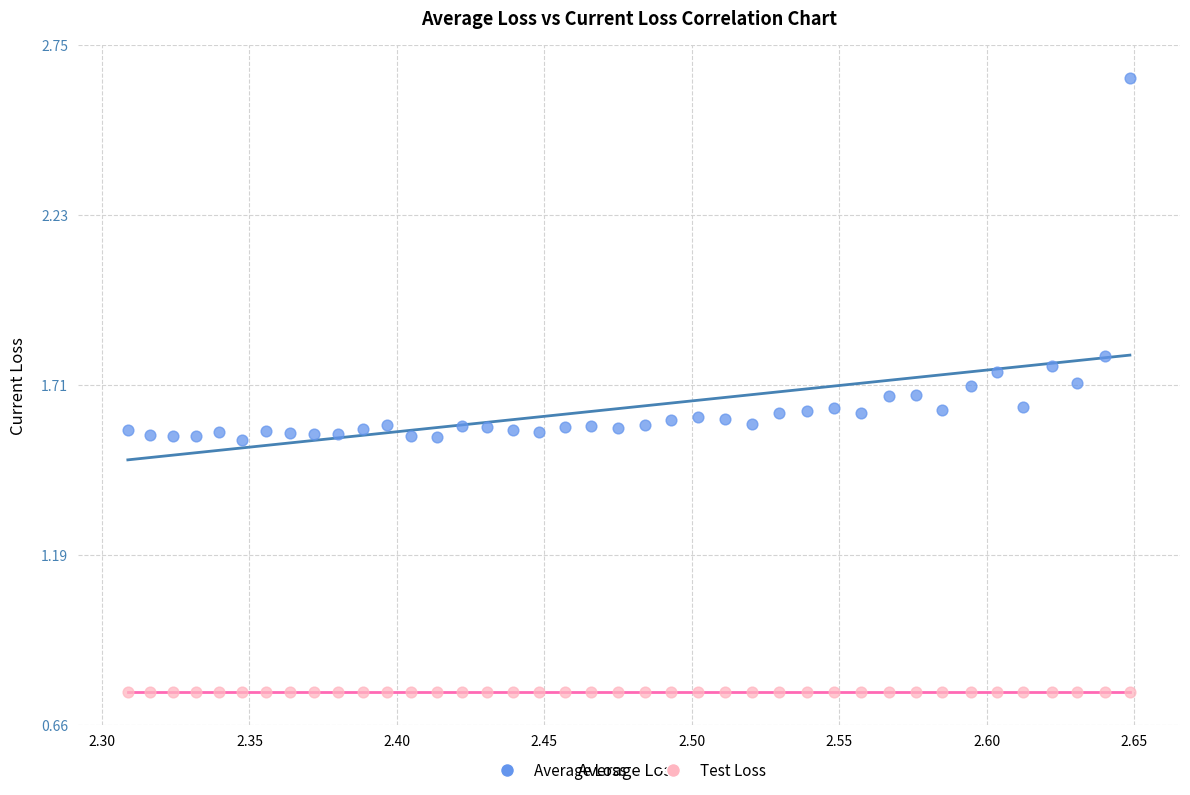

Which series contains the highest Y value?

Average Loss